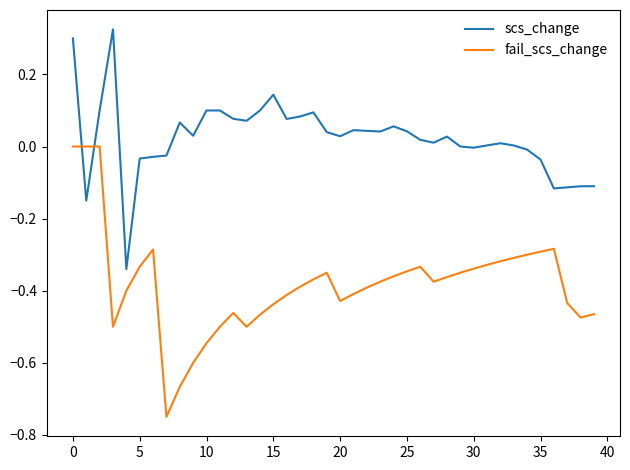

How many lines are shown in the chart?

2